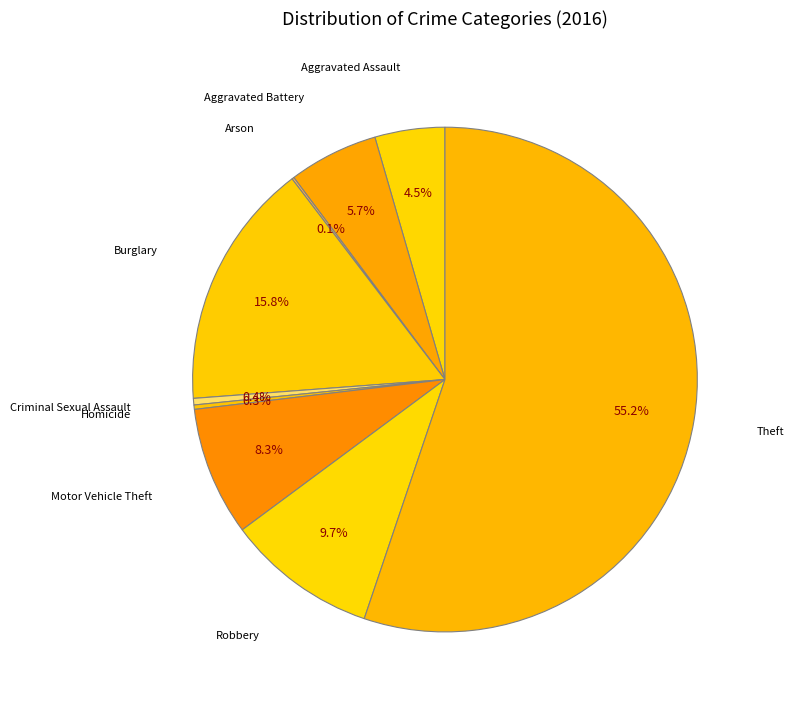

What is the largest slice in the pie chart?

Theft